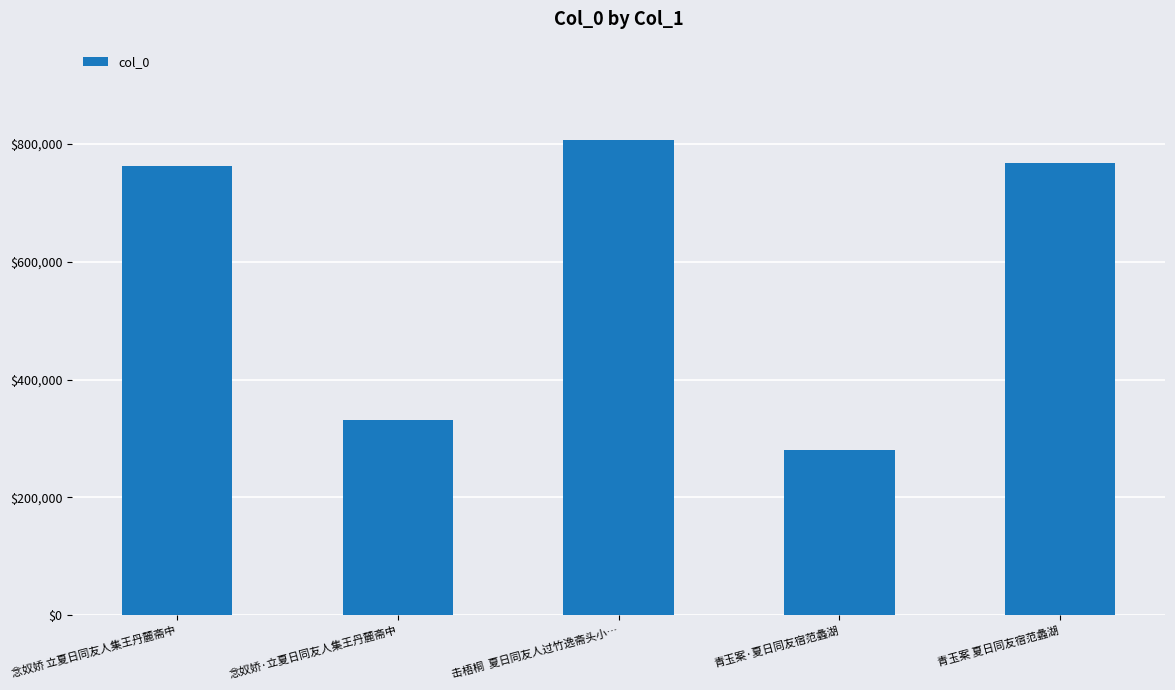

Between 青玉案·夏日同友宿范蠡湖 and 念奴娇 立夏日同友人集王丹麓斋中, which is larger?

念奴娇 立夏日同友人集王丹麓斋中